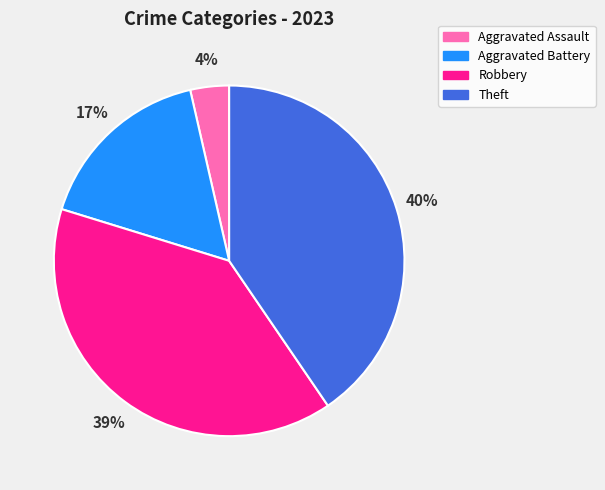

How many segments does this pie chart have?

4